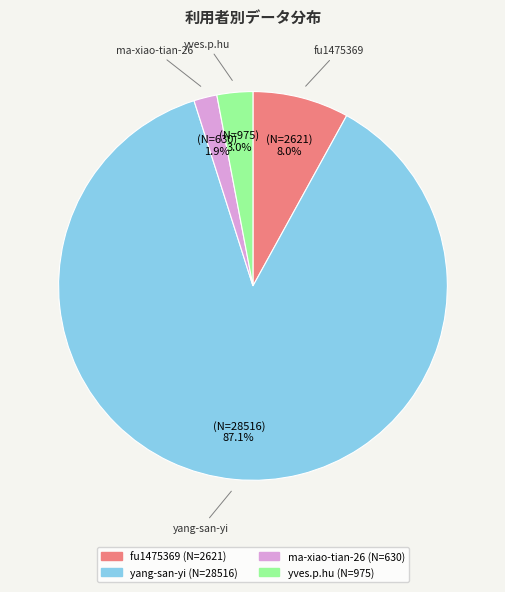

Do yang-san-yi and yves.p.hu together represent more than half of the pie?

Yes